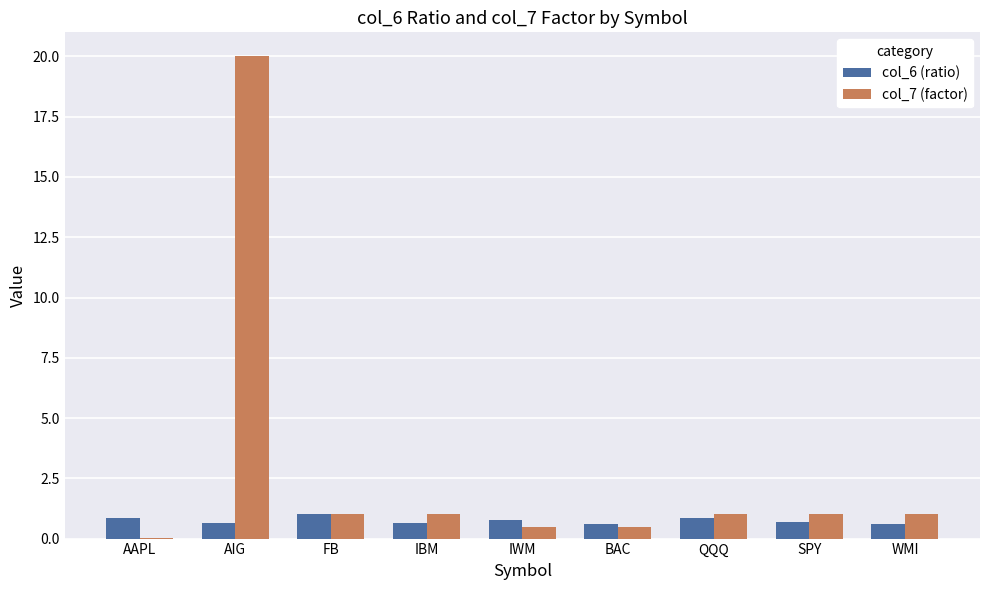

What is the maximum value shown in the chart?

20.0